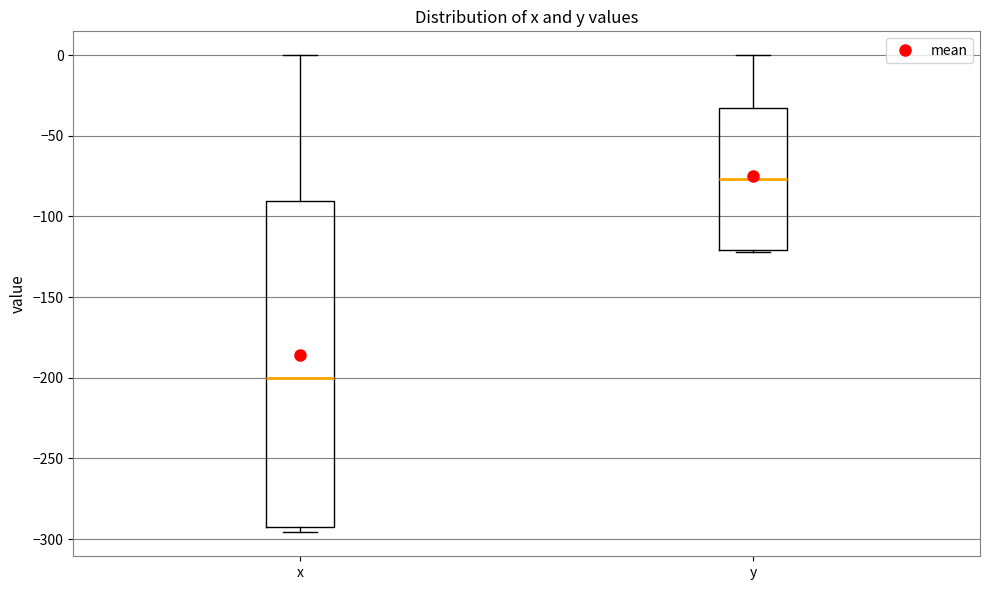

Where does the median line of the box for x sit on the y-axis? The values are not printed on the chart, so give them approximately, as read against the axis.

-200